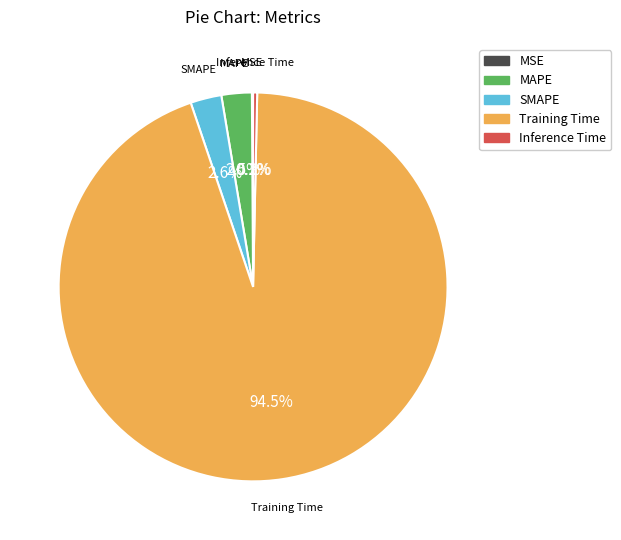

What percentage is NOT represented by MAPE?

97.5%